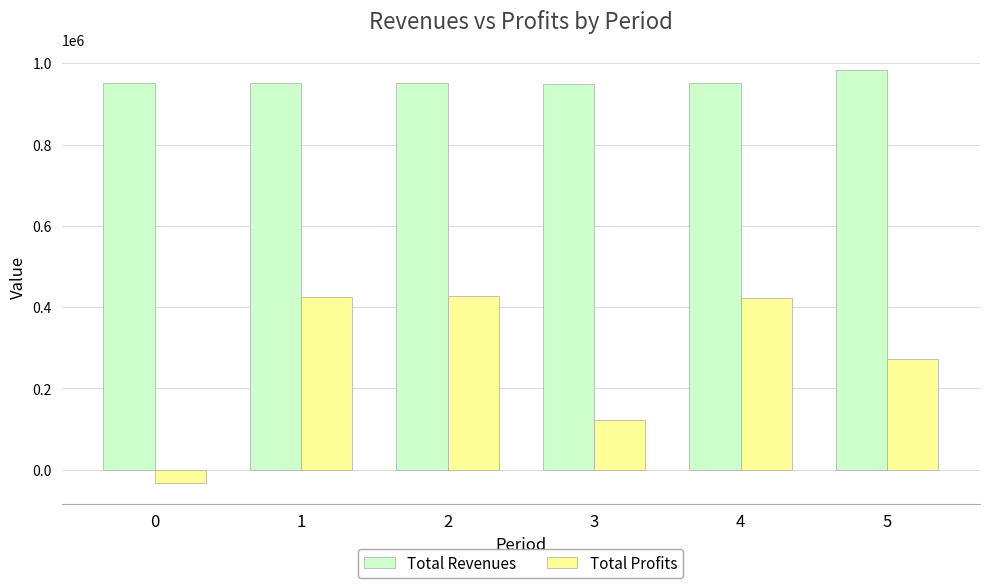

What are all the series names shown in the legend?

Total Revenues, Total Profits